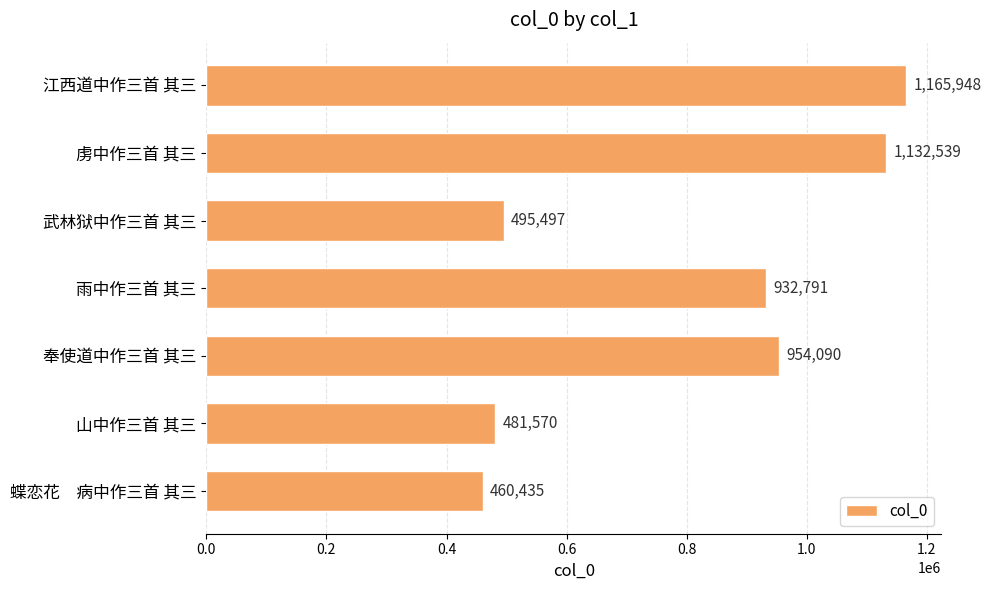

The chart shows a value of 613435 at 蝶恋花　病中作三首 其三. True or false?

False